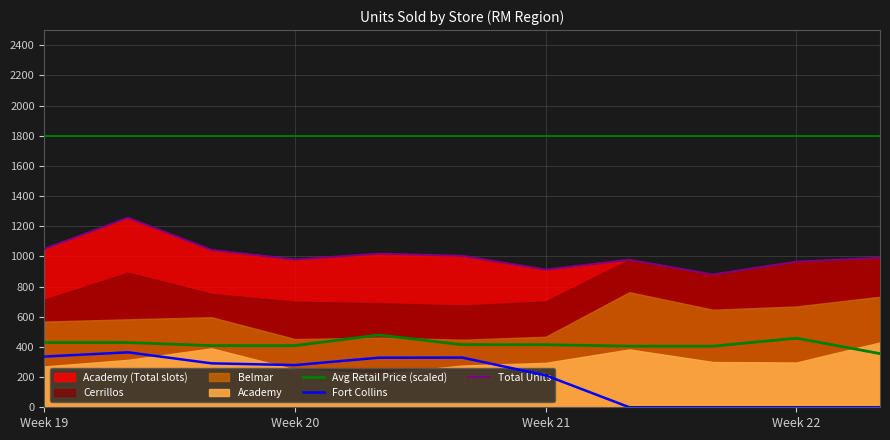

What is the lowest value of the Total Units series?

879.9